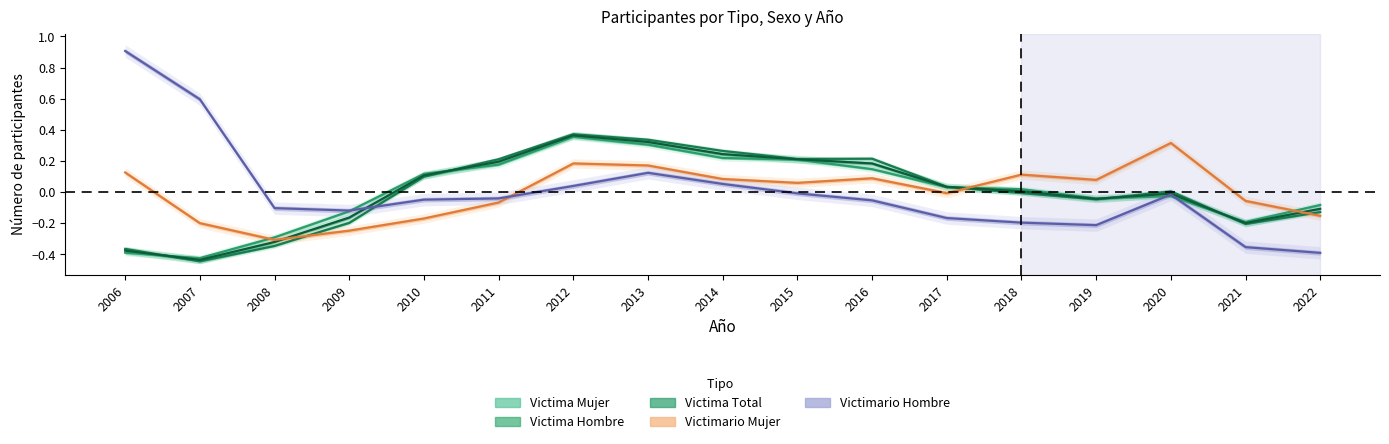

At which category is the sum across all series the highest?

2012